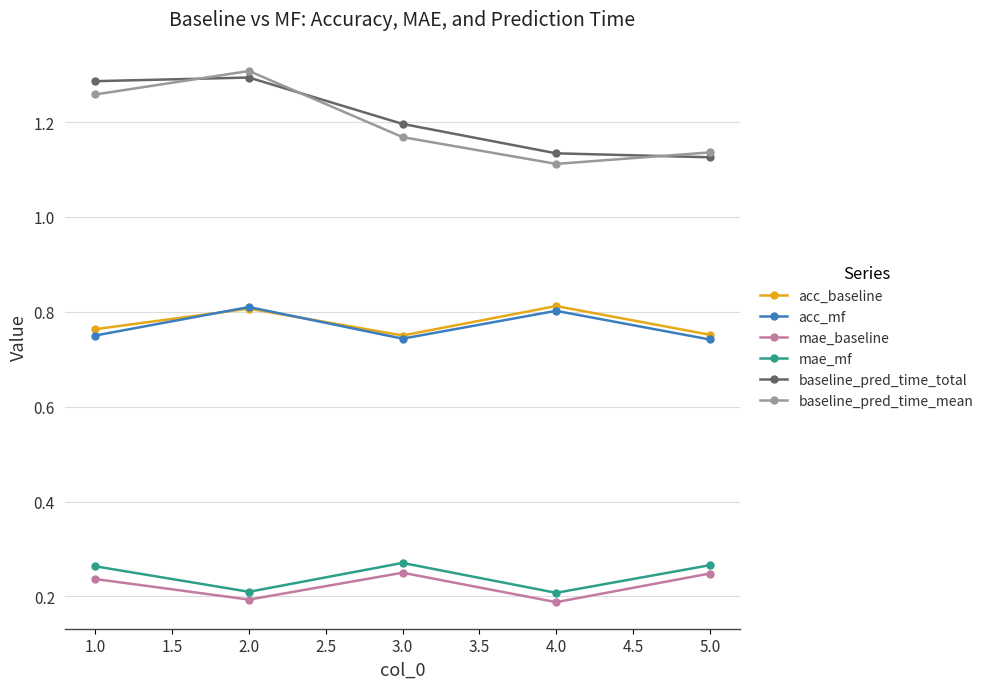

Which series has the widest spread of values?

baseline_pred_time_mean